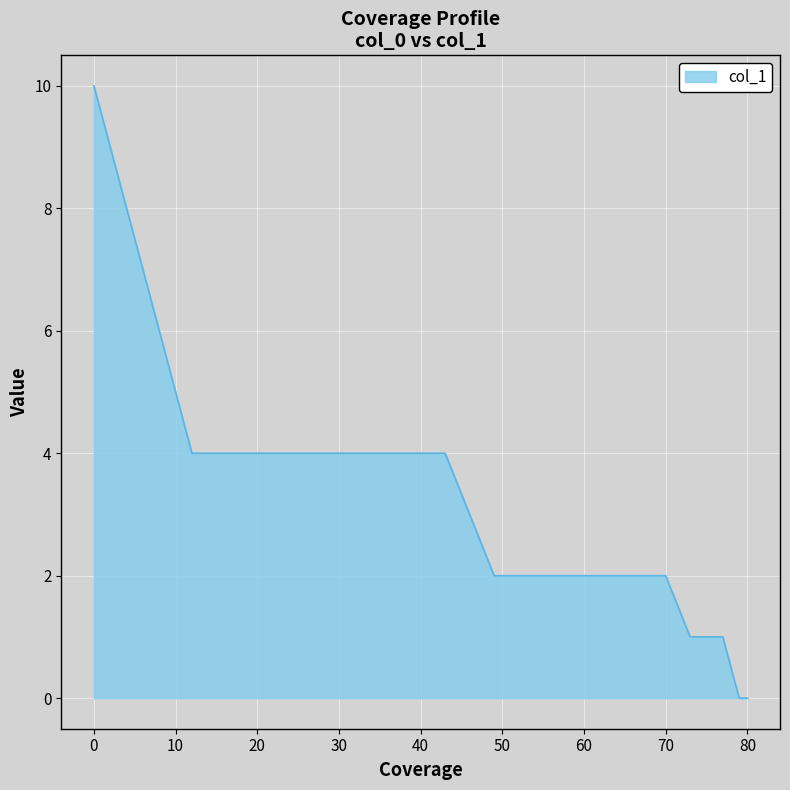

What is the greatest value displayed?

10